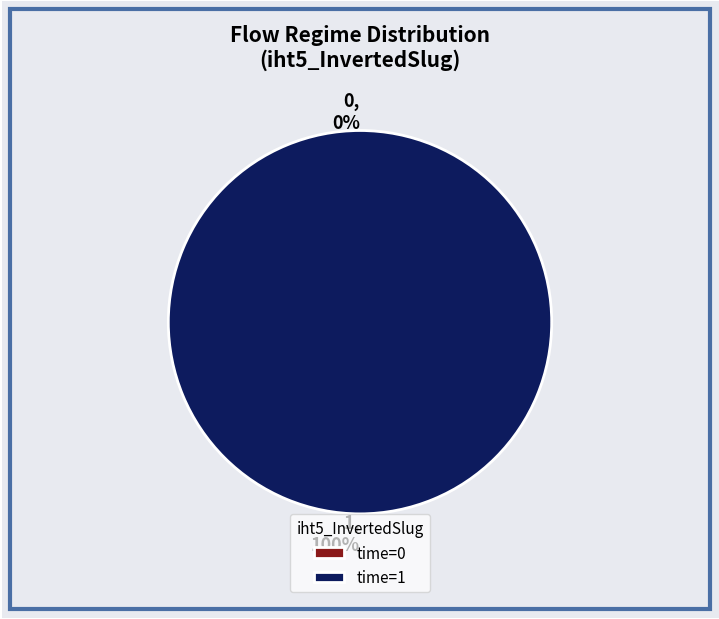

Is it true that 0 is 0% of the pie?

True